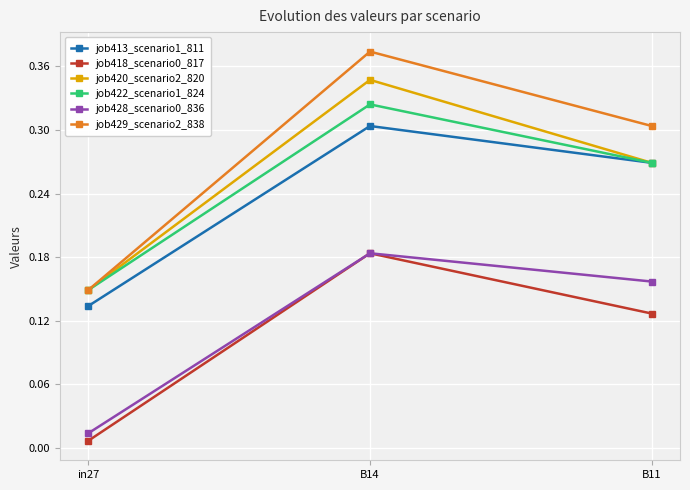

How many distinct data groups are displayed?

6